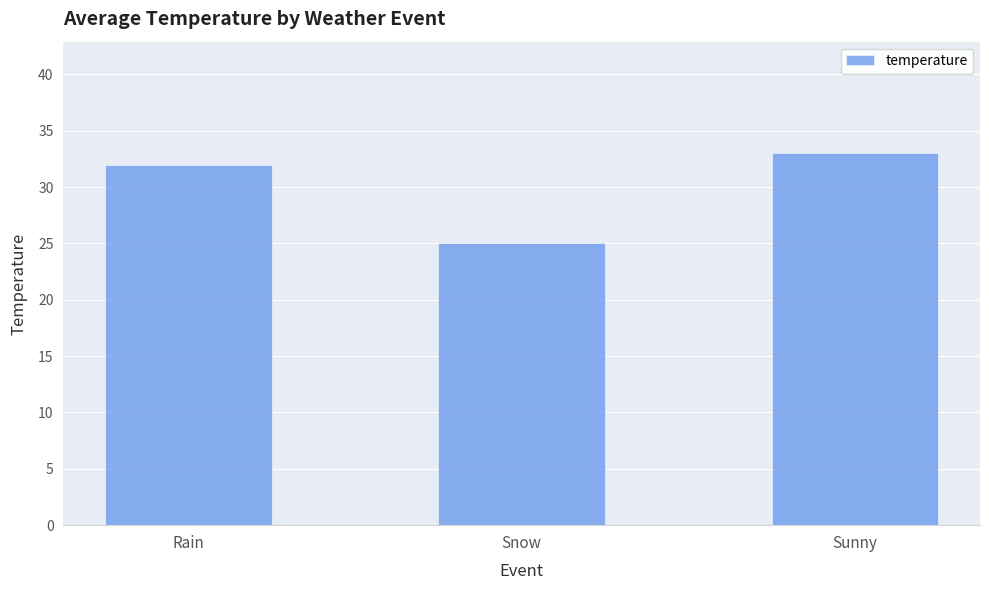

What position from the left is Sunny?

3